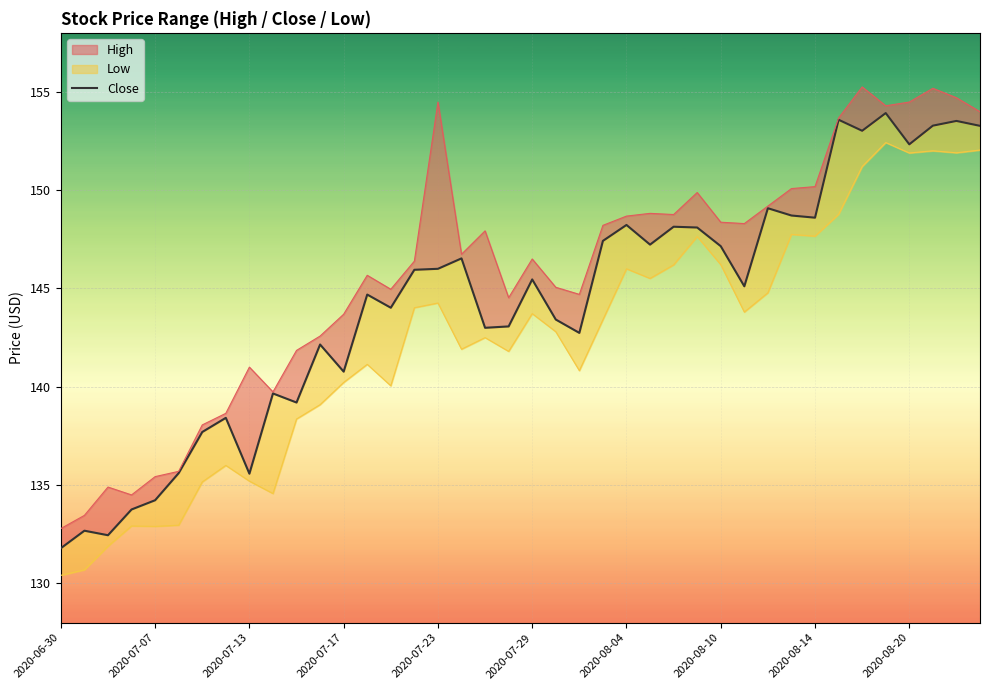

Where does the data first go above 145?

15